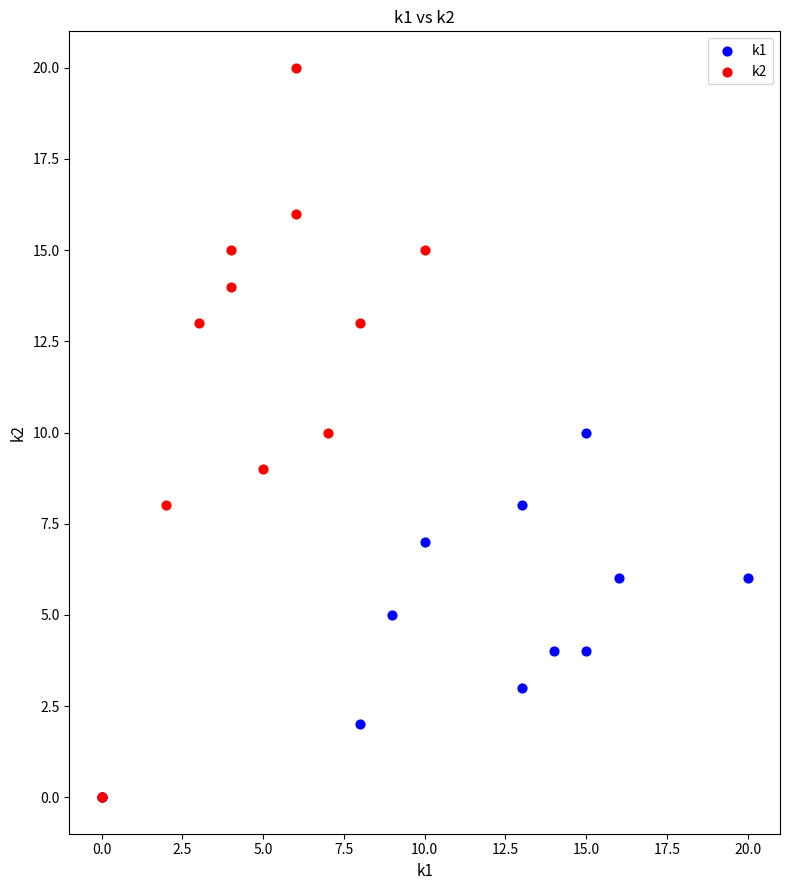

Which series has the widest spread of Y values?

k2